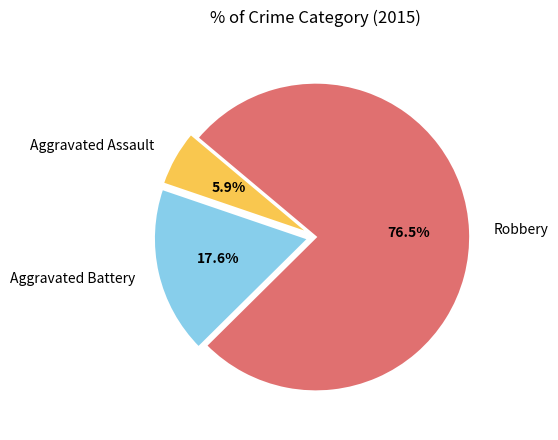

Does Aggravated Assault account for over 50% of the chart?

No